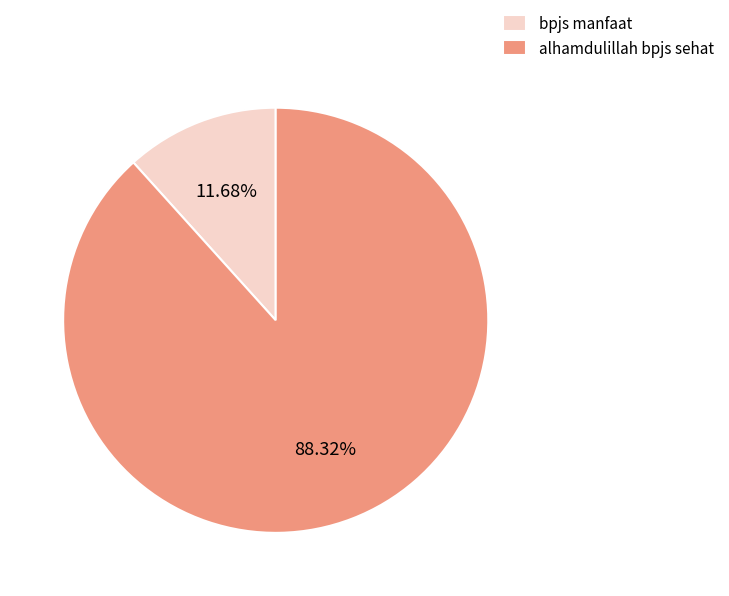

What is the largest slice in the pie chart?

alhamdulillah bpjs sehat